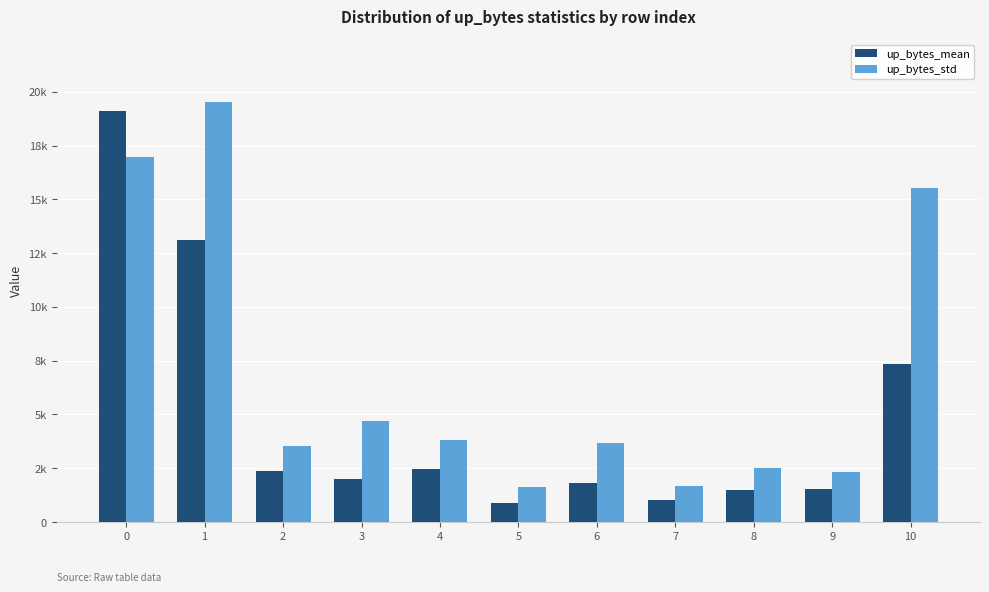

What are all the series names shown in the legend?

up_bytes_mean, up_bytes_std